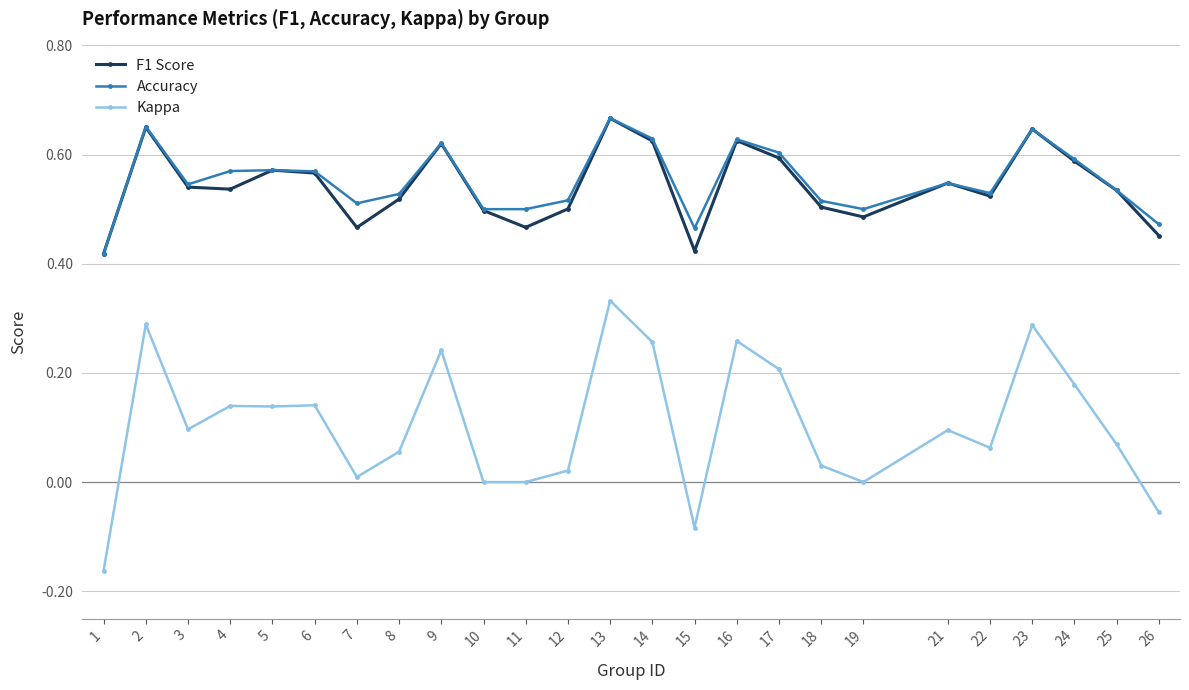

At how many categories does at least one series exceed 0?

25